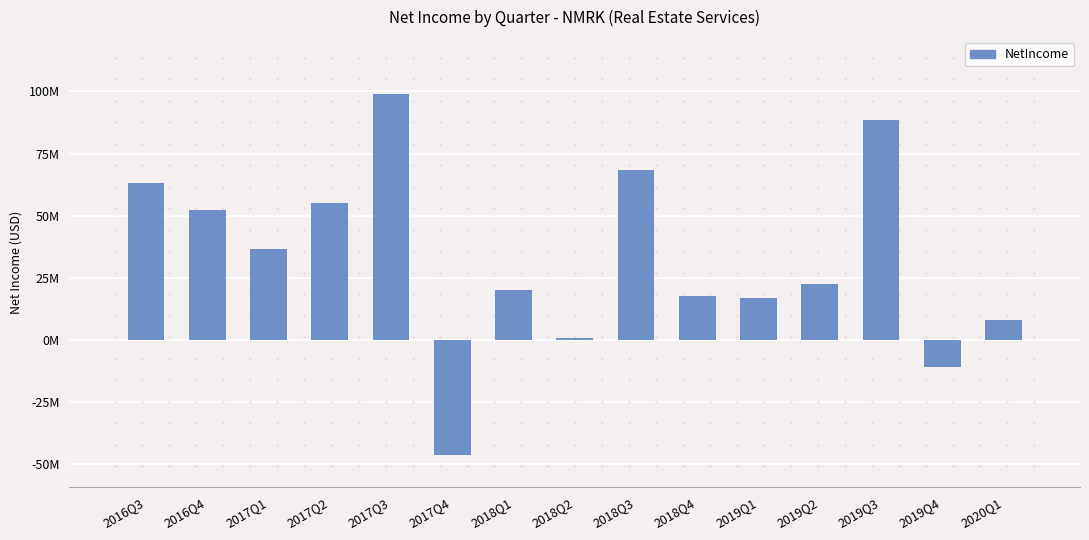

Which has a higher value, 2017Q2 or 2018Q3?

2018Q3